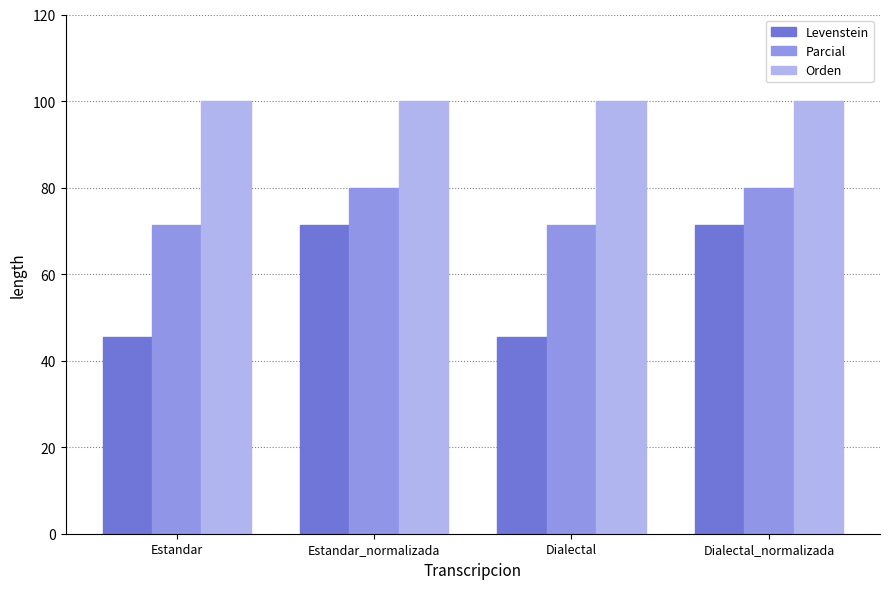

Which series has the largest range (max minus min)?

Levenstein